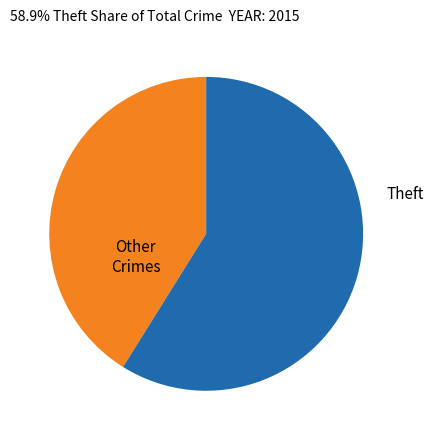

Does any single category account for the majority?

Yes